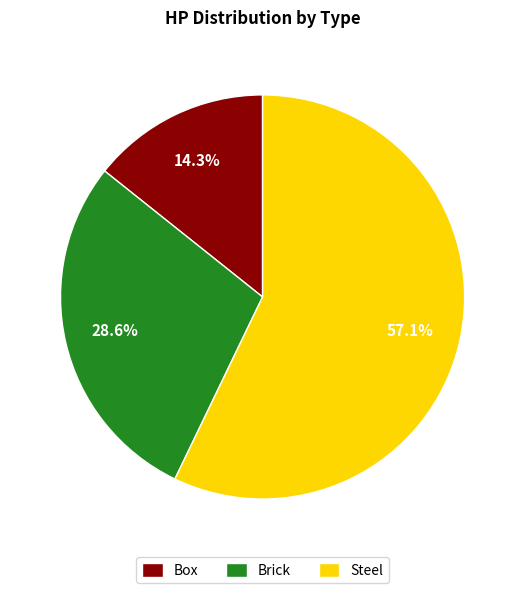

Between Brick and Steel, which is larger?

Steel